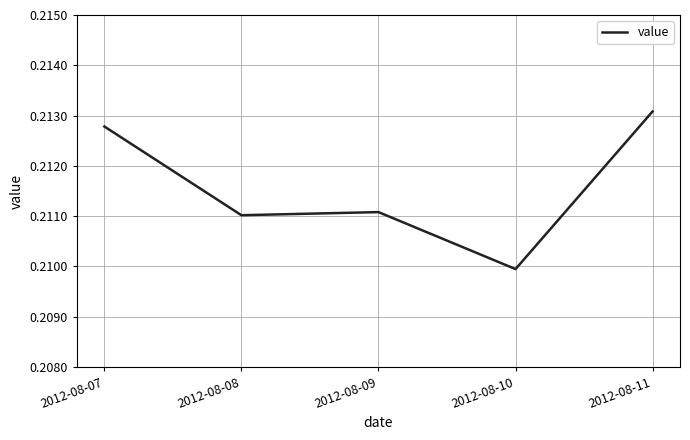

Where is the data nearest to the value 0?

2012-08-10